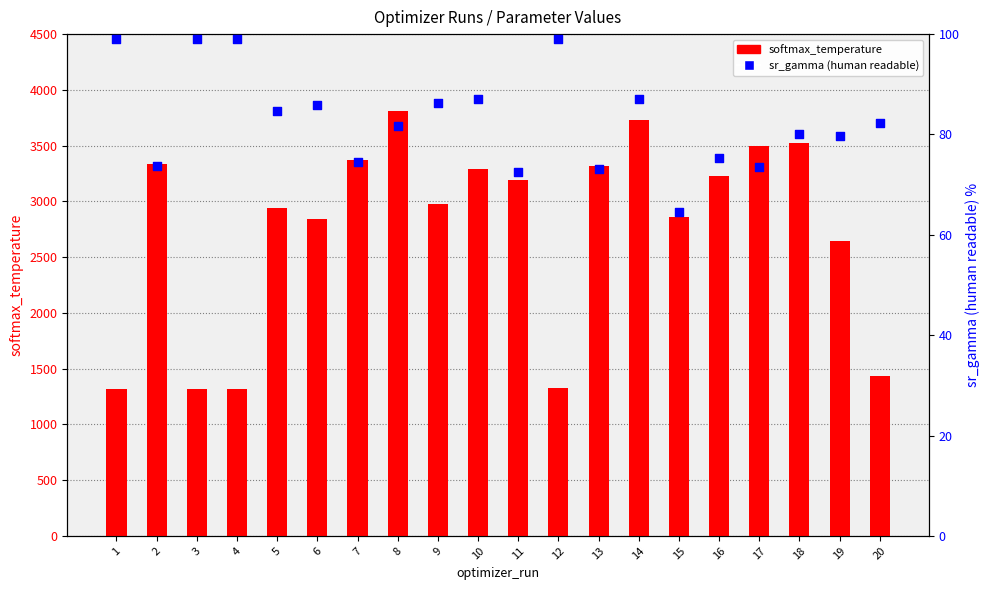

Which series has the largest total across all categories?

softmax_temperature